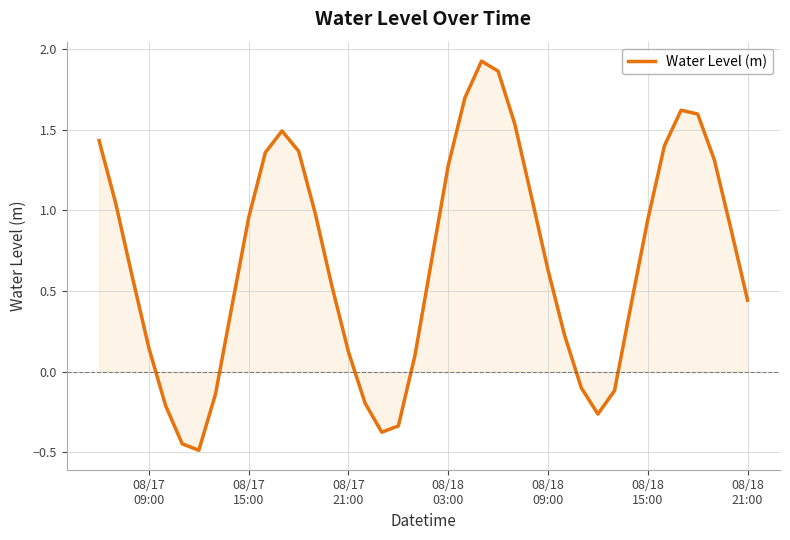

How many categories are shown in the chart?

40